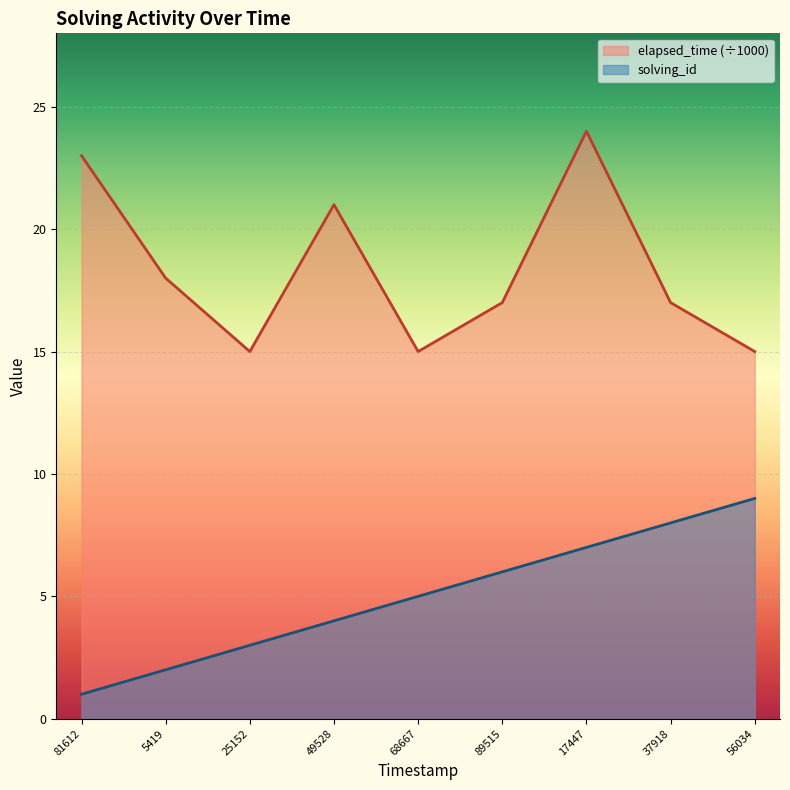

What is the value of the solving_id point at the 2nd from the left?

2